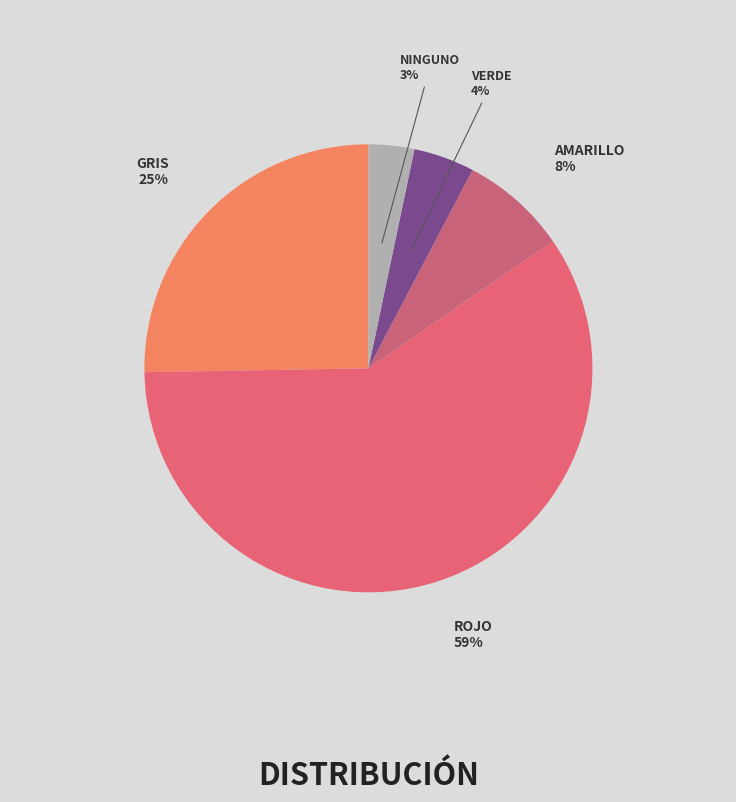

How many segments does this pie chart have?

5